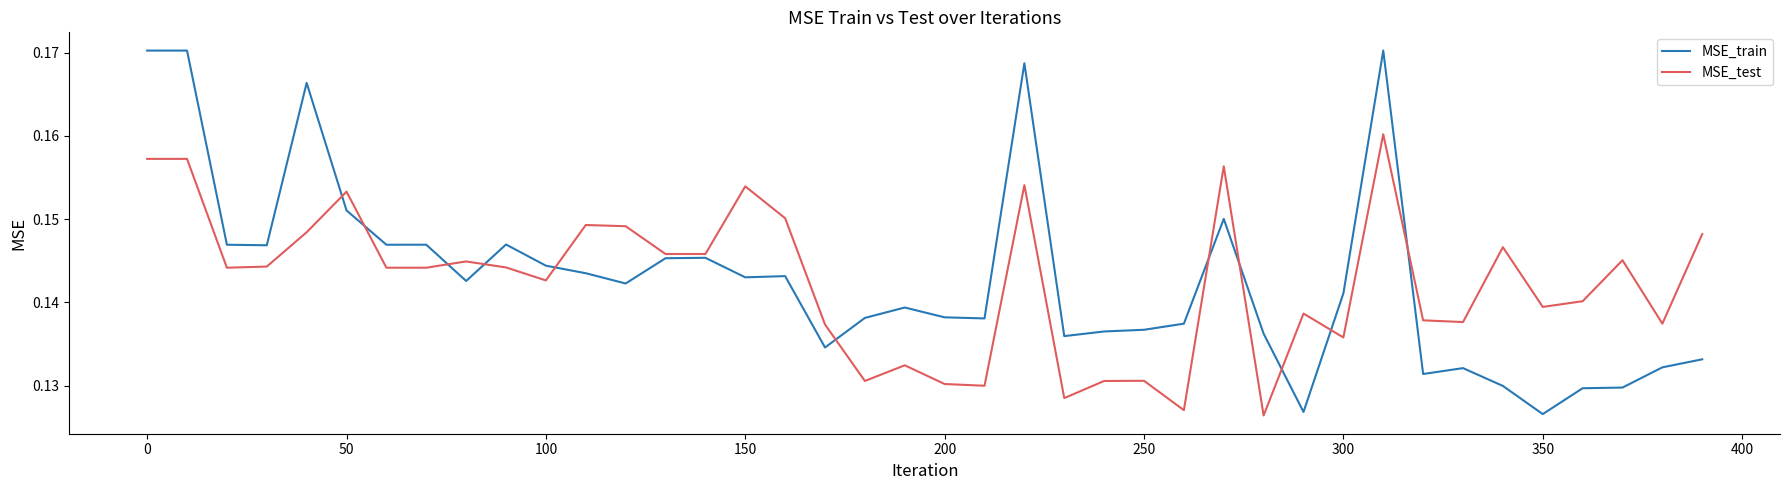

In MSE_test, how many points are lower than both neighbors (excluding endpoints)?

13